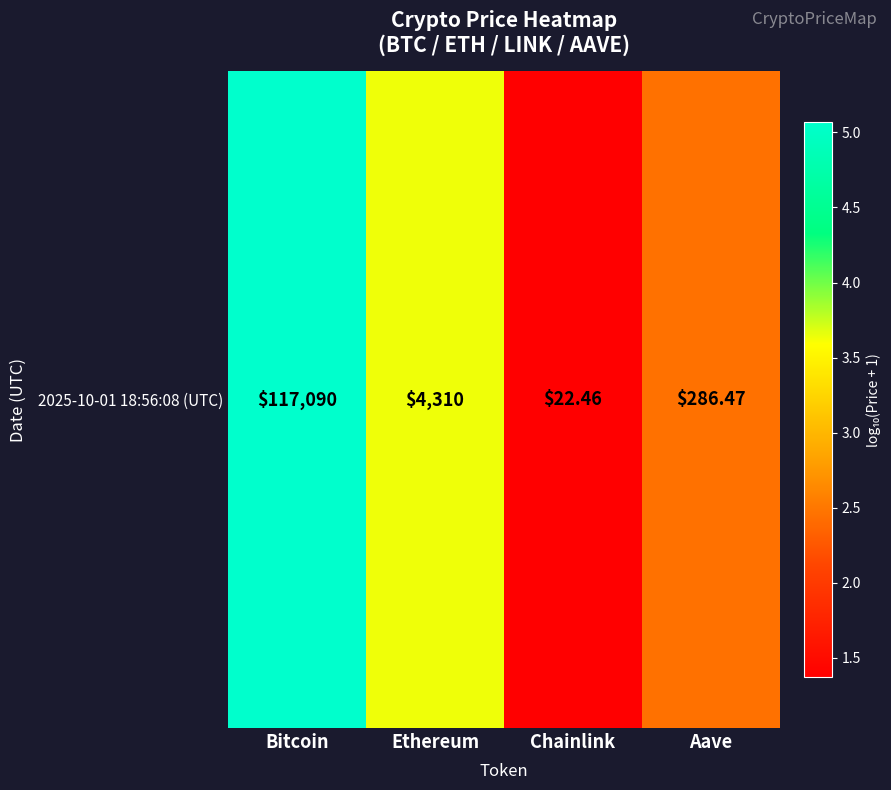

What is the smallest value displayed?

1.4